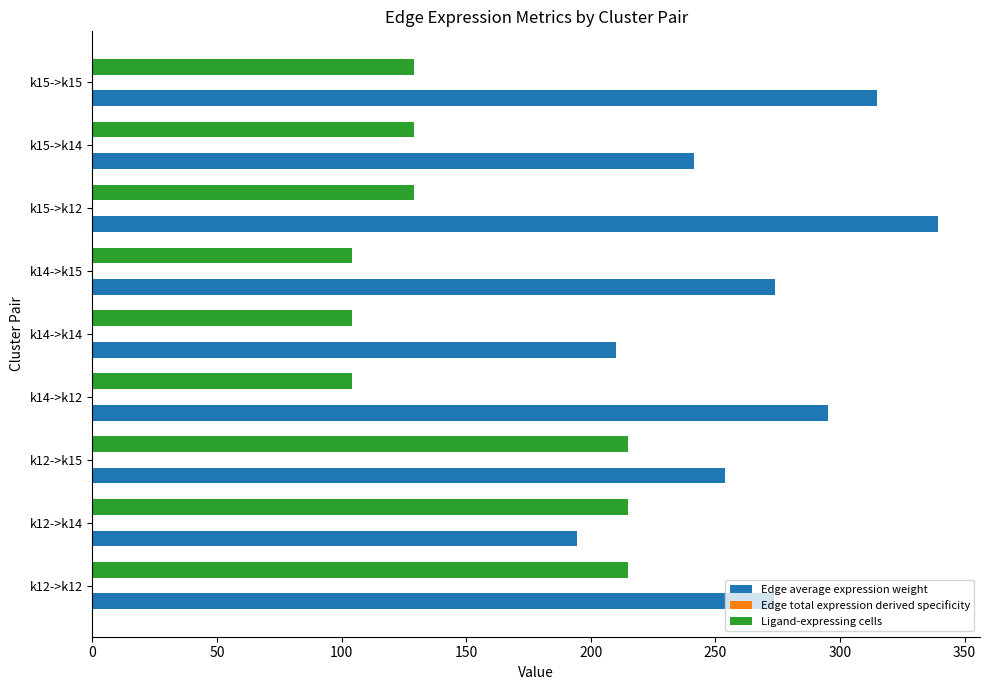

Which series has the largest total across all categories?

Edge average expression weight